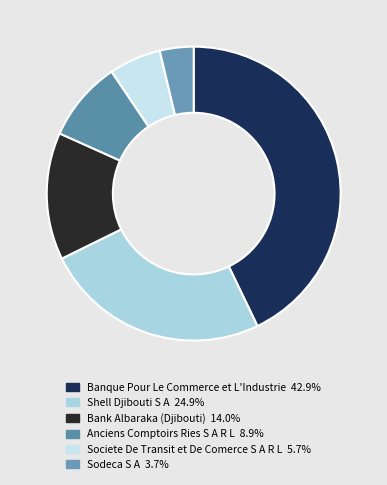

Does Anciens Comptoirs Ries S A R L represent more than half of the total?

No